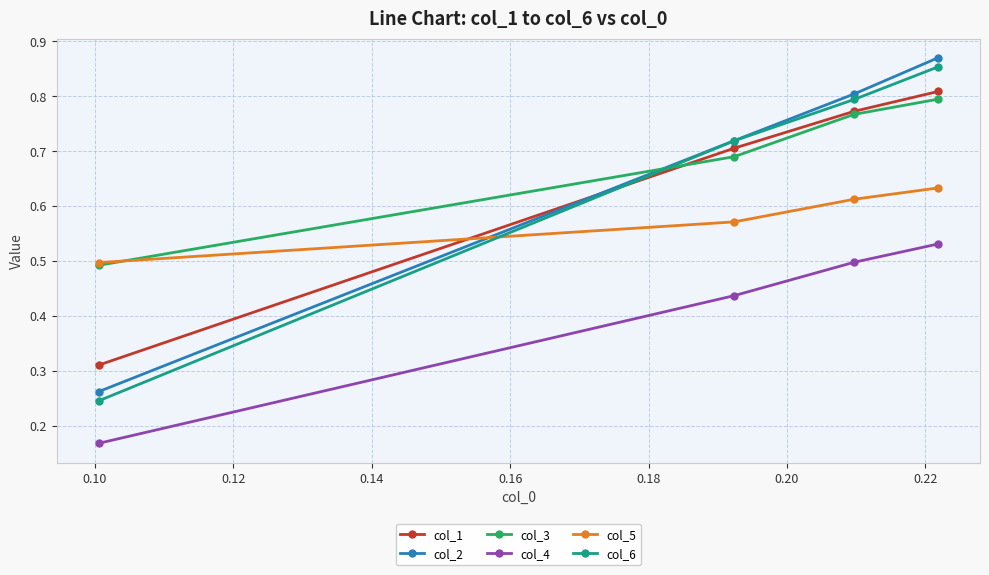

How many lines are shown in the chart?

6